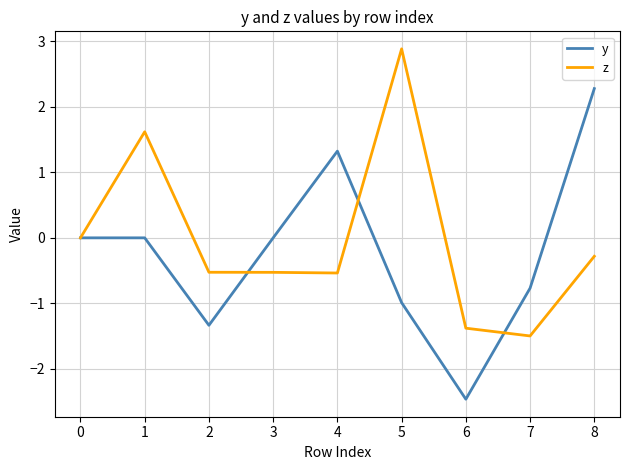

Does the chart have visible grid lines?

Yes